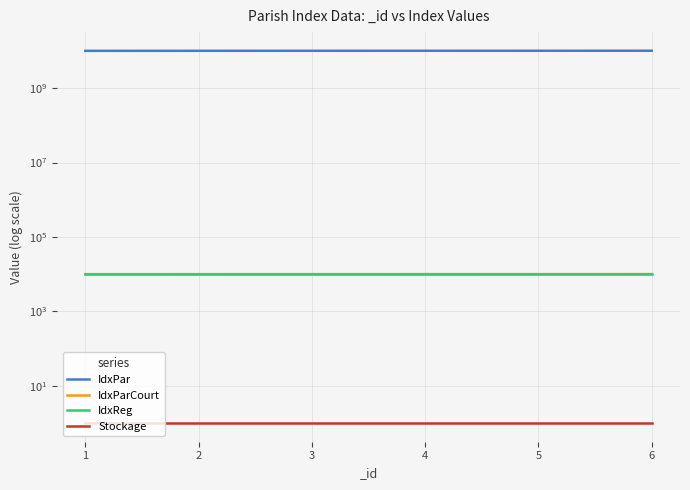

Reading left to right, what are all the values shown in this chart?

IdxPar: 10010000000	10030000000	10040000000	10050000000	10060000000	10080000000
IdxParCourt: 10010	10030	10040	10050	10060	10080
IdxReg: 10000	10000	10000	10000	10000	10000
Stockage: 1	1	1	1	1	1